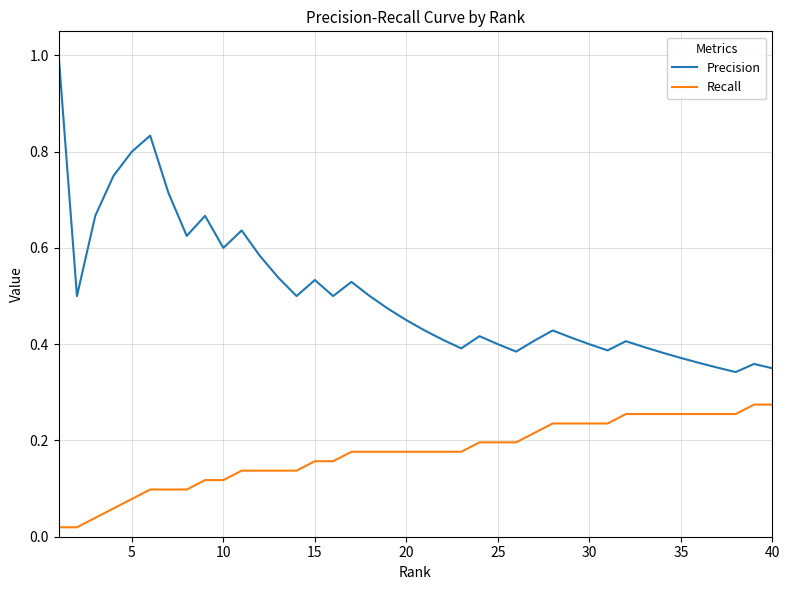

What is the maximum value for Precision?

1.0